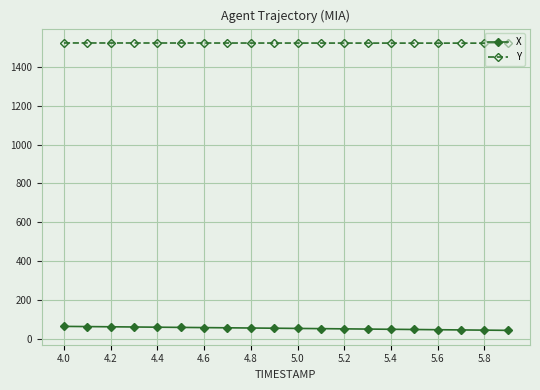

Which series has the largest total across all categories?

Y